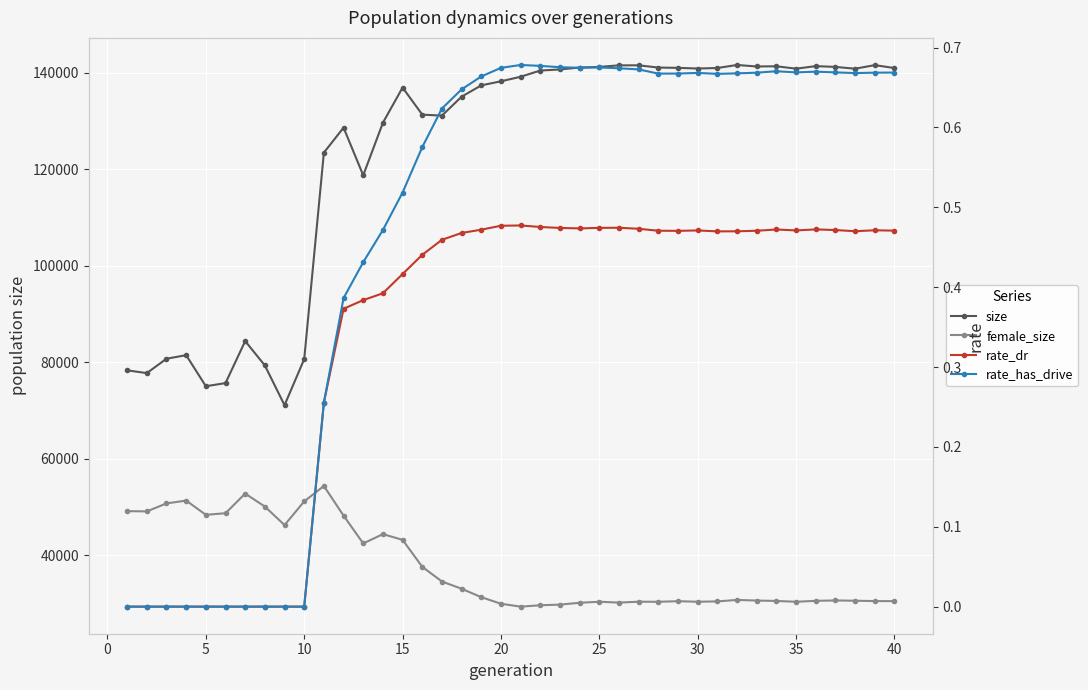

Reading left to right, list all the values displayed in this chart.

size: 78320.0	77744.0	80726.0	81467.0	75024.0	75672.0	84388.0	79330.0	71088.0	80645.0	123474.0	128652.0	118770.0	129667.0	136969.0	131355.0	131144.0	135079.0	137429.0	138265.0	139209.0	140499.0	140726.0	141119.0	141257.0	141576.0	141581.0	141113.0	141055.0	140919.0	141024.0	141653.0	141341.0	141382.0	140887.0	141410.0	141251.0	140881.0	141615.0	141019.0
female_size: 49116.0	49061.0	50719.0	51308.0	48352.0	48684.0	52759.0	50065.0	46228.0	51136.0	54337.0	48183.0	42419.0	44344.0	43163.0	37569.0	34522.0	33021.0	31274.0	29908.0	29309.0	29595.0	29727.0	30110.0	30324.0	30149.0	30332.0	30314.0	30437.0	30327.0	30395.0	30699.0	30572.0	30487.0	30319.0	30513.0	30593.0	30537.0	30460.0	30451.0
rate_dr: 0.0	0.0	0.0	0.0	0.0	0.0	0.0	0.0	0.0	0.0	0.3	0.4	0.4	0.4	0.4	0.4	0.5	0.5	0.5	0.5	0.5	0.5	0.5	0.5	0.5	0.5	0.5	0.5	0.5	0.5	0.5	0.5	0.5	0.5	0.5	0.5	0.5	0.5	0.5	0.5
rate_has_drive: 0.0	0.0	0.0	0.0	0.0	0.0	0.0	0.0	0.0	0.0	0.3	0.4	0.4	0.5	0.5	0.6	0.6	0.6	0.7	0.7	0.7	0.7	0.7	0.7	0.7	0.7	0.7	0.7	0.7	0.7	0.7	0.7	0.7	0.7	0.7	0.7	0.7	0.7	0.7	0.7